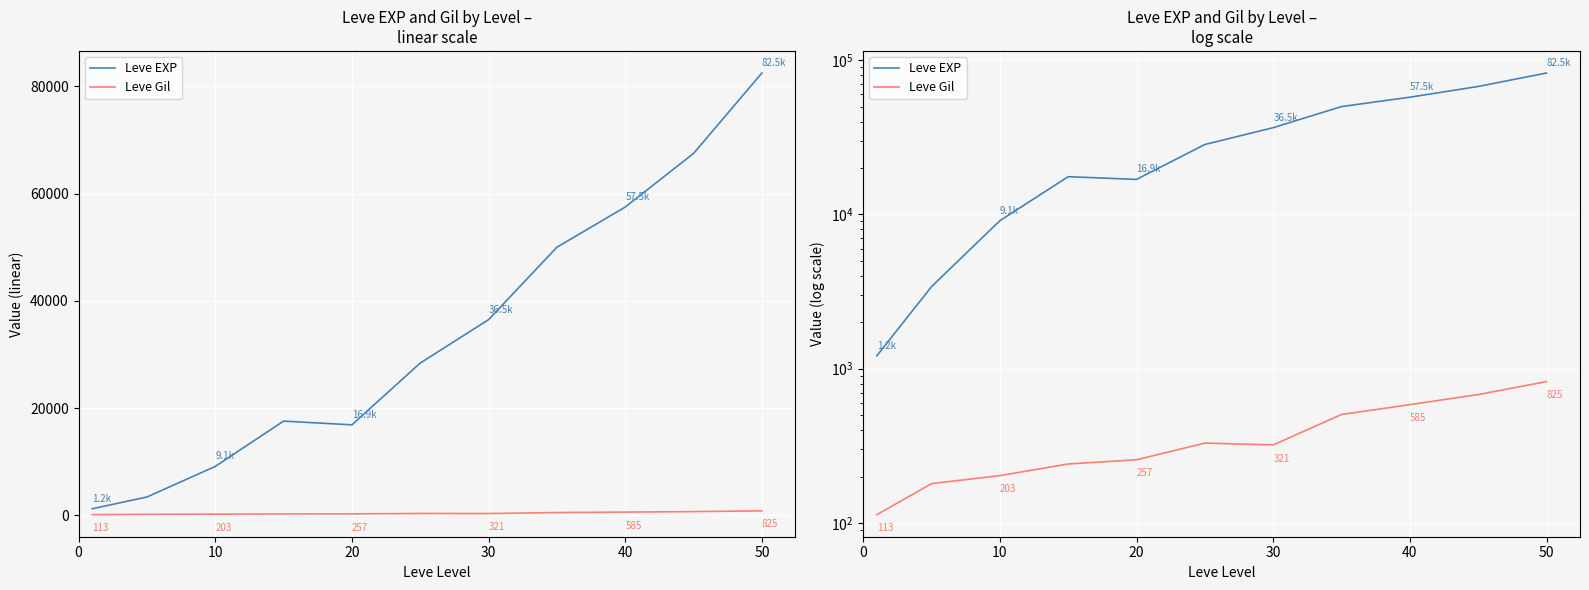

How many lines are shown in the chart?

2